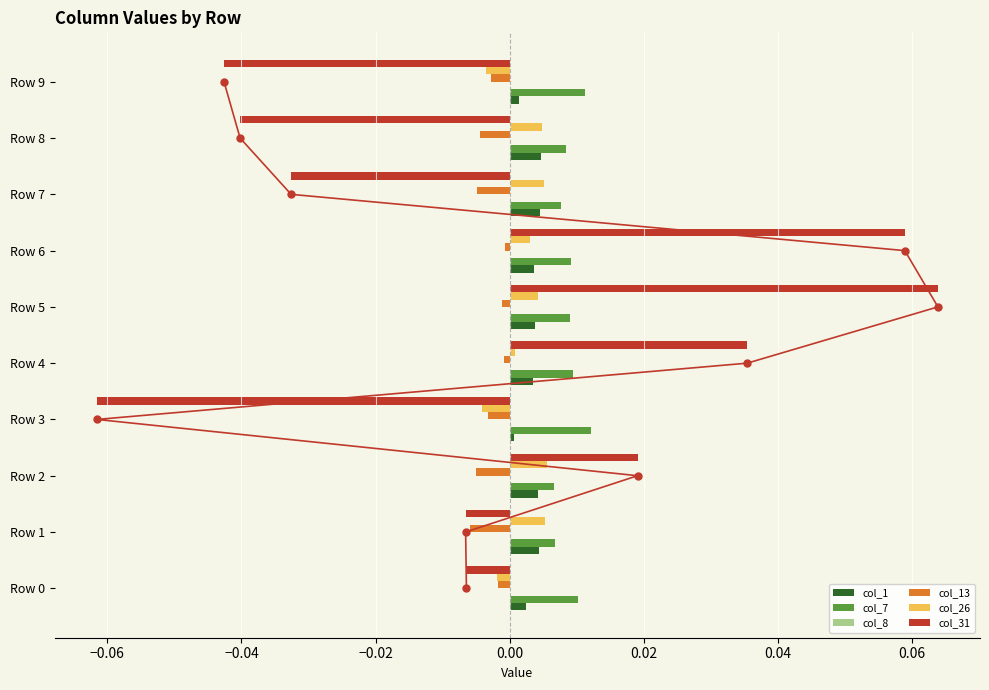

Is the value of col_7 at Row 0 greater than the value of col_31 at Row 3?

Yes